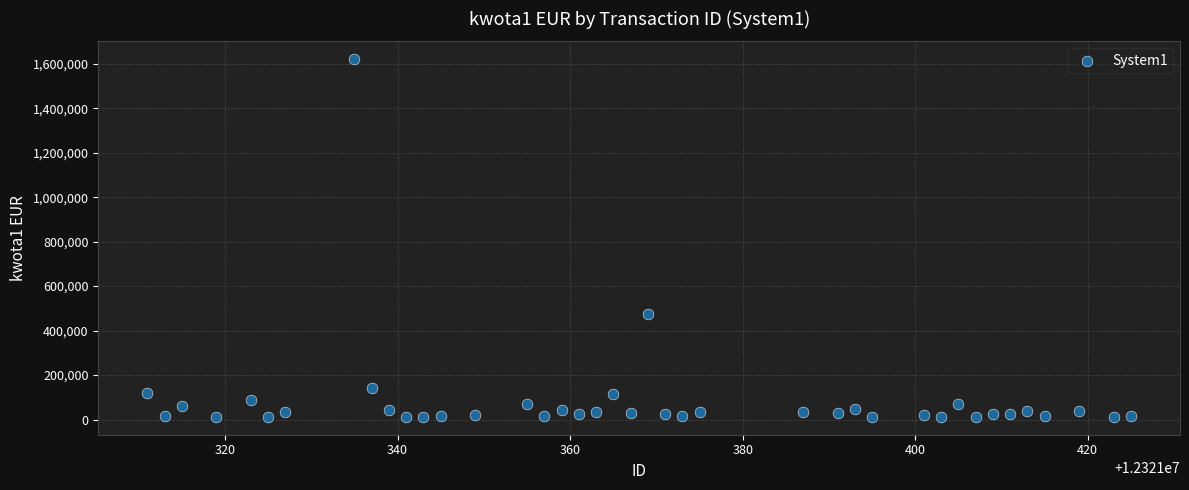

What is the range of X values (max minus min)?

114.0